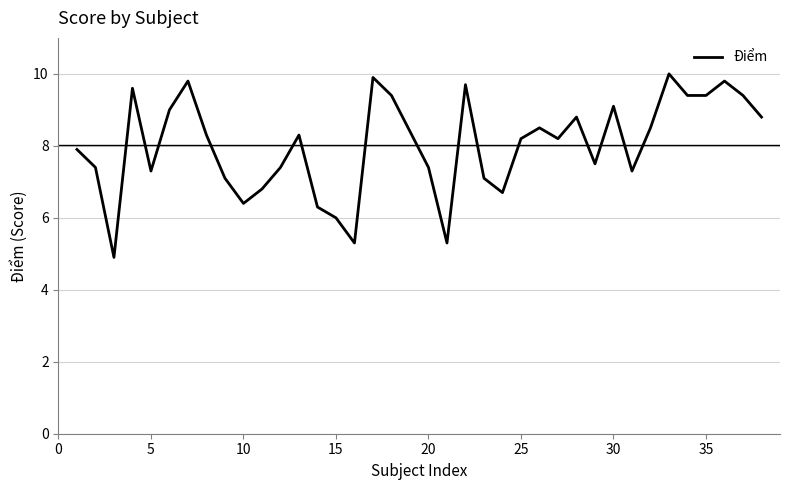

What is the minimum value shown in the chart?

4.9